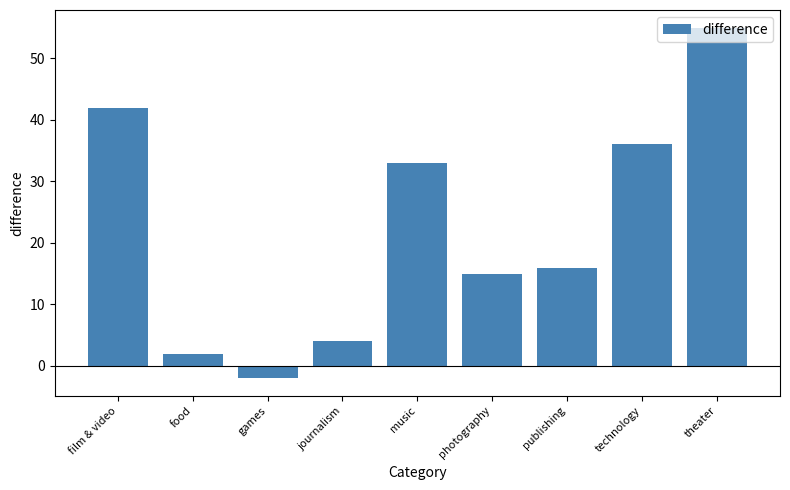

Reading left to right, list all the values displayed in this chart.

42	2	-2	4	33	15	16	36	55